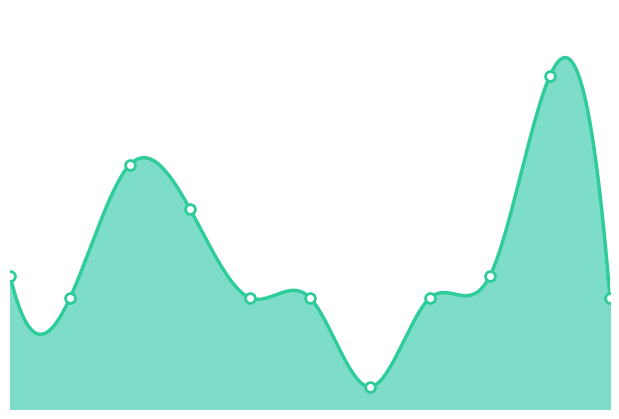

Between 2020 and 2015, which is larger?

2015